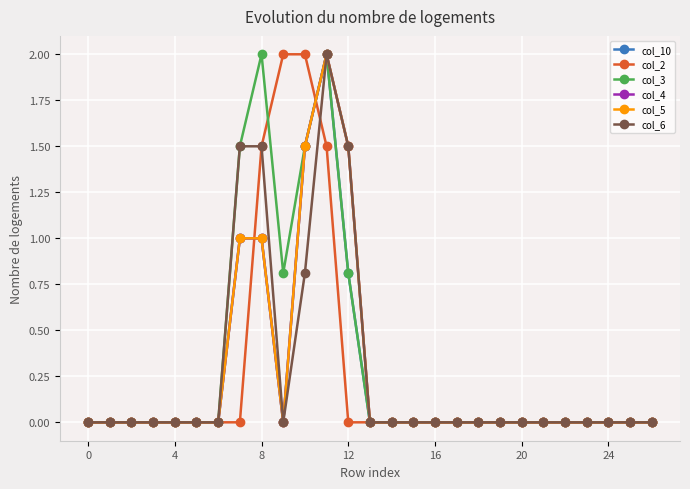

How many interior local peaks does the col_3 series have?

2